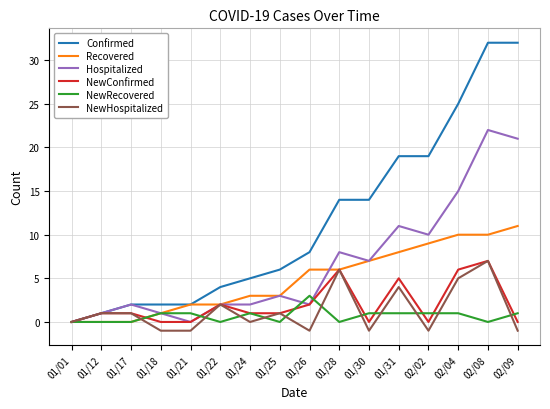

The value of Confirmed at 01/30 is 20. True or false?

False